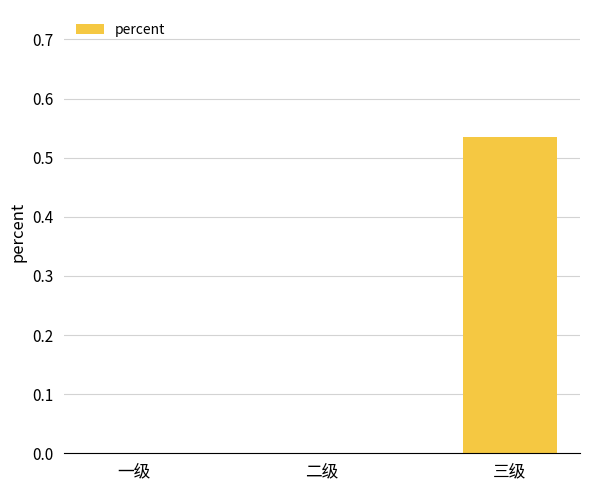

True or false: the data shows 0.0 at 一级.

True